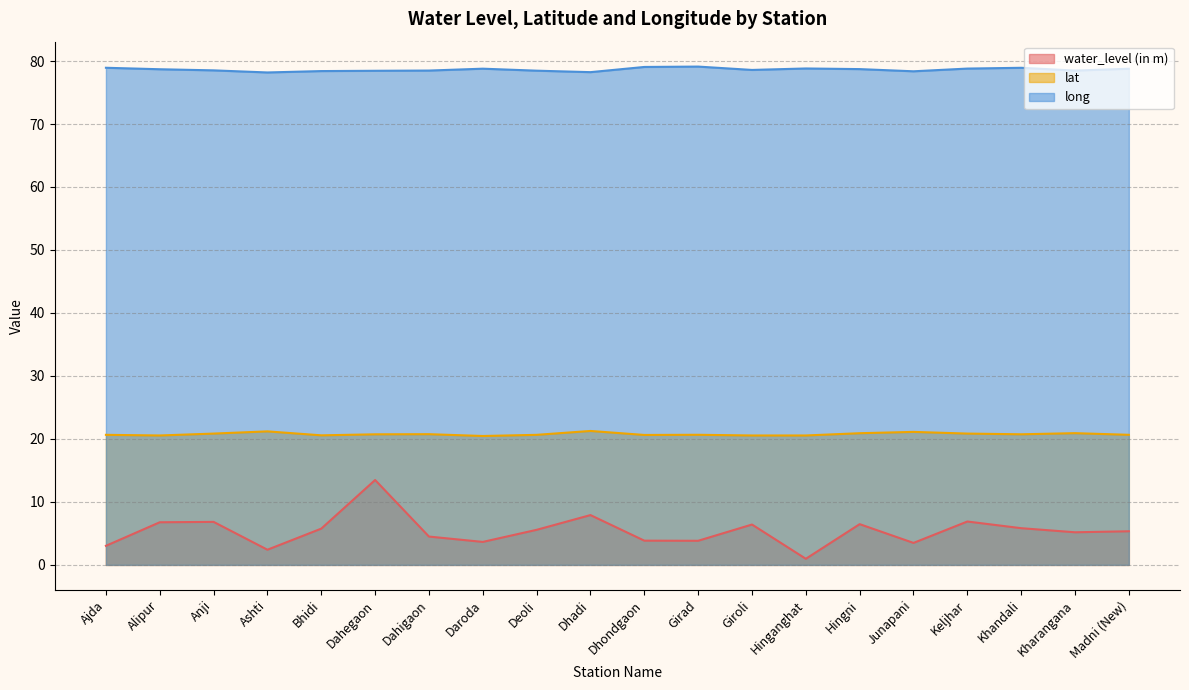

True or false: water_level (in m) and lat cross at least once.

False